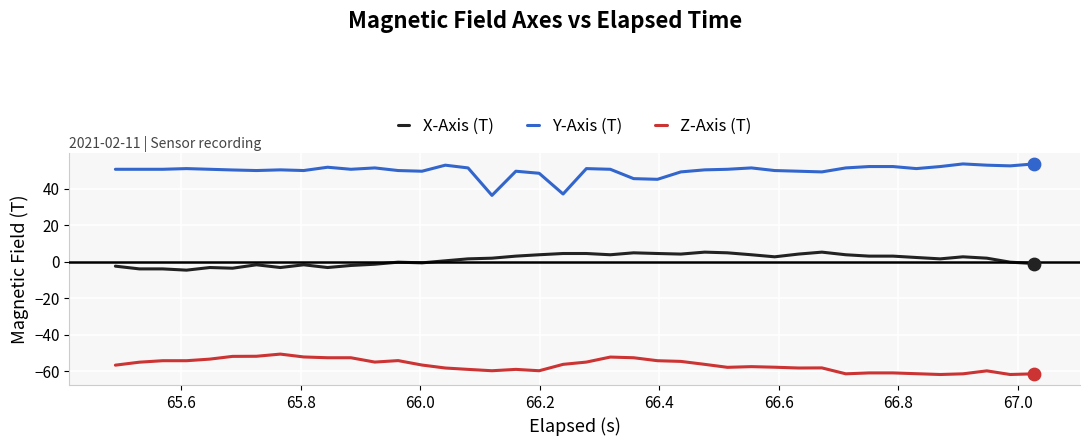

Which series has the largest range (max minus min)?

Y-Axis (T)